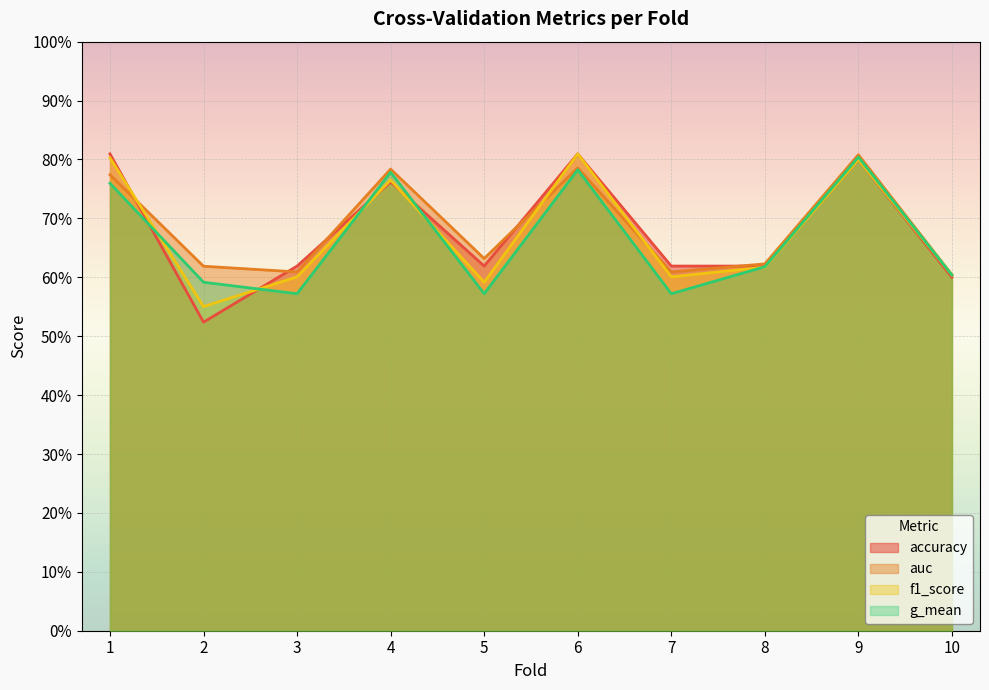

What is the sum of the g_mean values at 1 and 4?

1.5